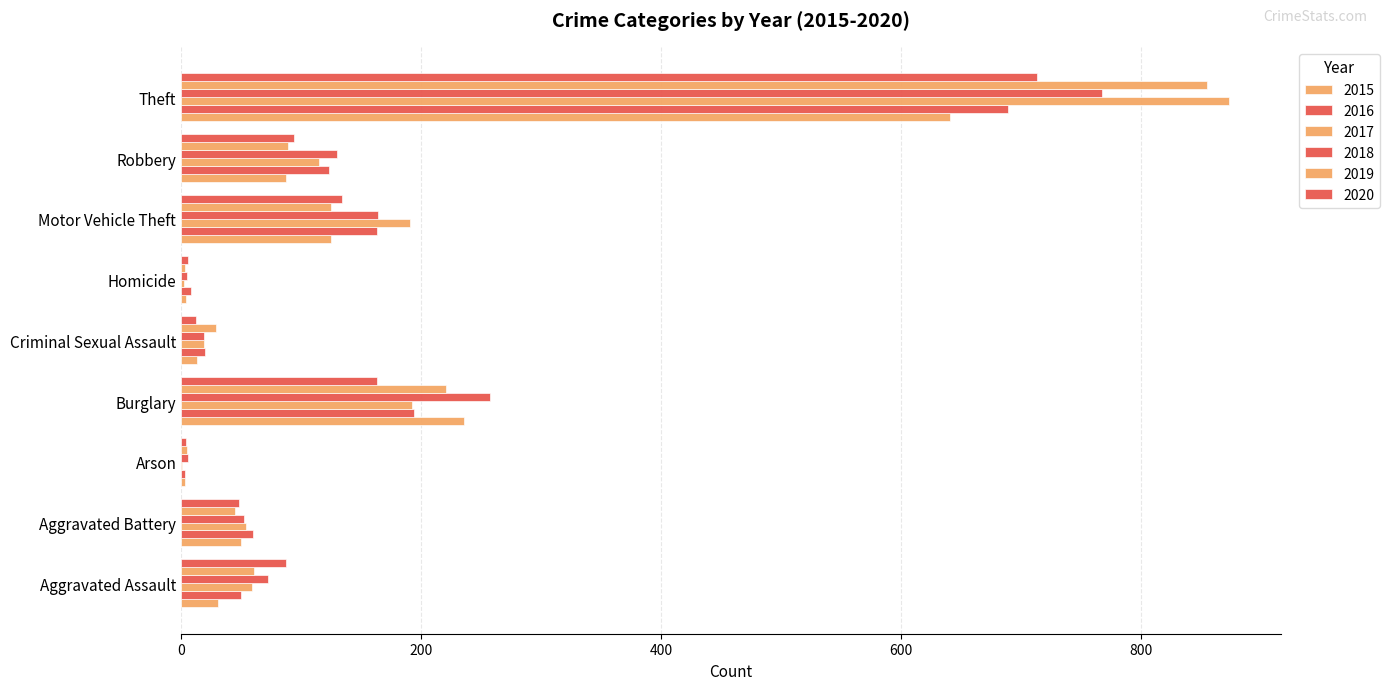

How many categories are shown in the chart?

9